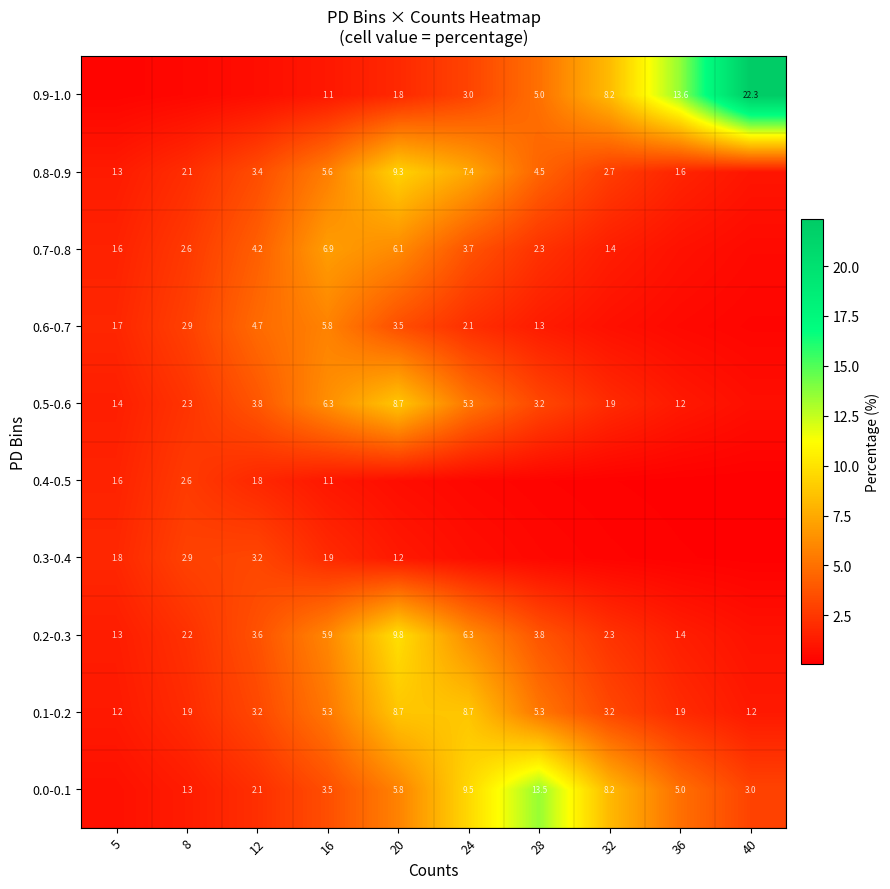

What is the average value of the 0.1-0.2 series?

4.1